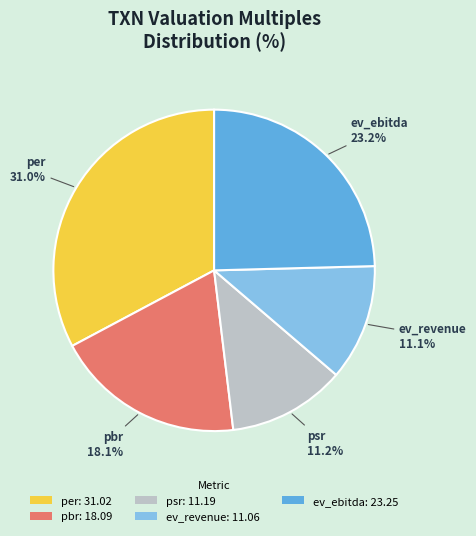

Is psr the majority of the pie?

No